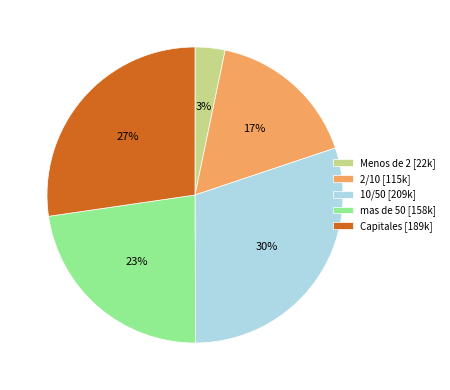

Does any single category account for the majority?

No